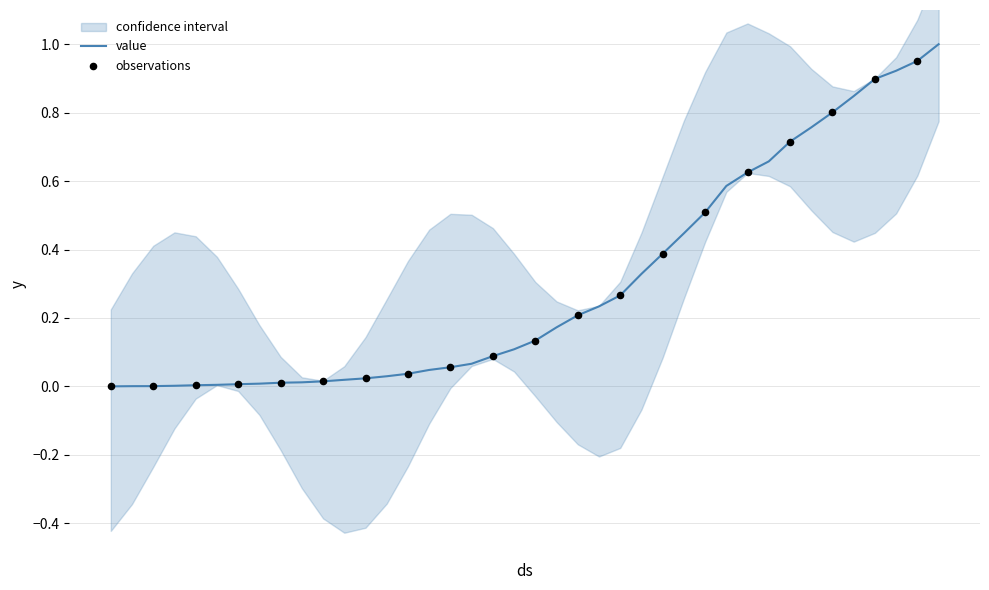

Between 2020-03-13 and 2020-04-06, which is larger?

2020-04-06